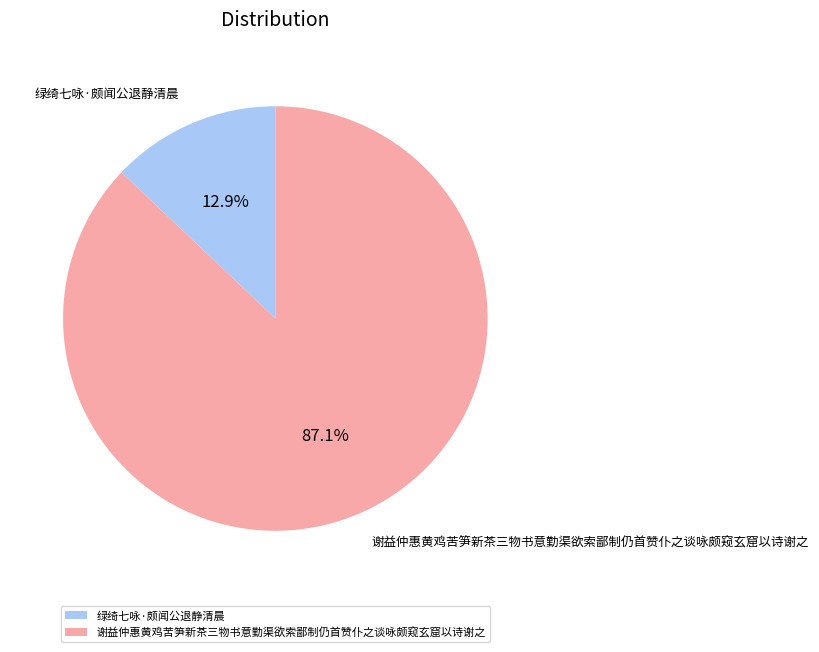

Between 绿绮七咏·颇闻公退静清晨 and 谢益仲惠黄鸡苦笋新茶三物书意勤渠欲索鄙制仍首赞仆之谈咏颇窥玄窟以诗谢之, which is larger?

谢益仲惠黄鸡苦笋新茶三物书意勤渠欲索鄙制仍首赞仆之谈咏颇窥玄窟以诗谢之